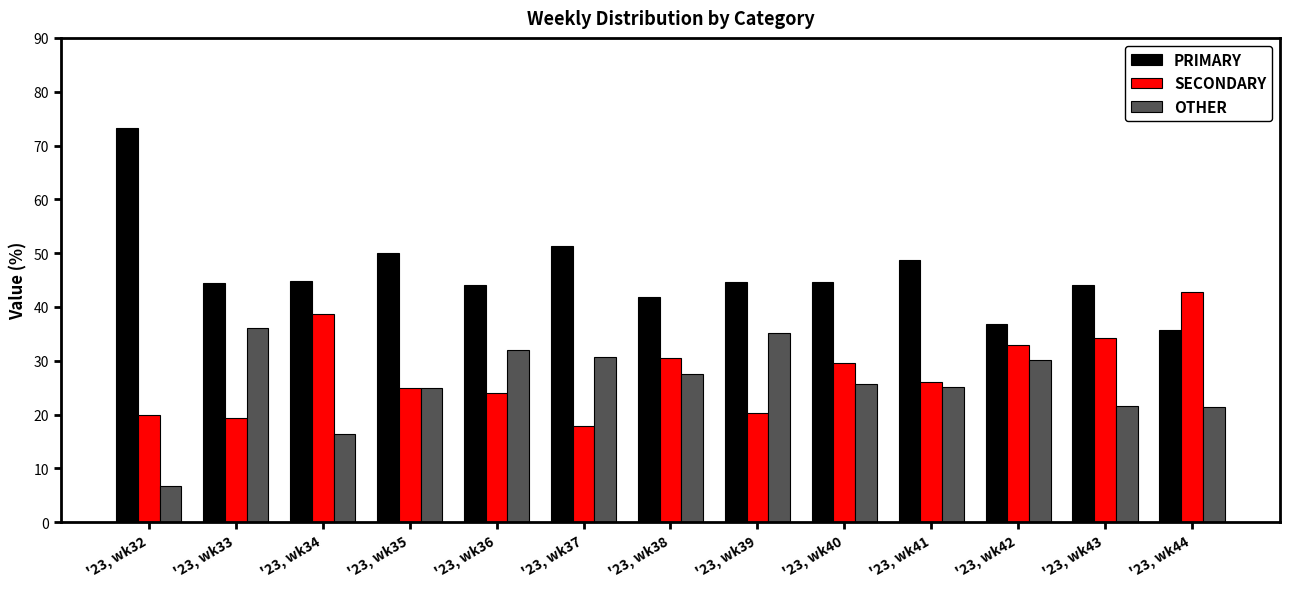

What value does the OTHER series have at '23, wk34?

16.3